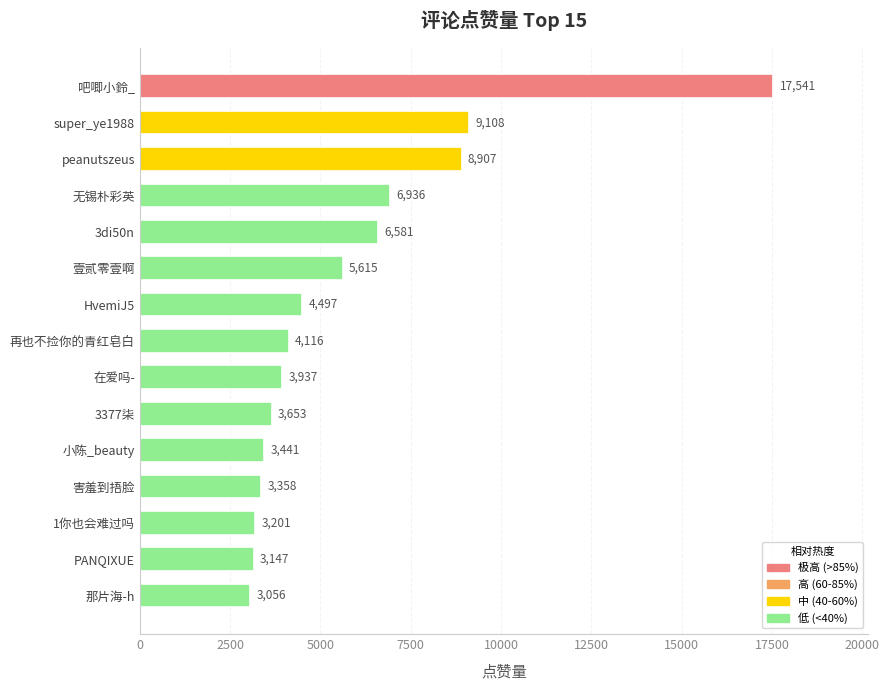

What is the sum of all values?

87094